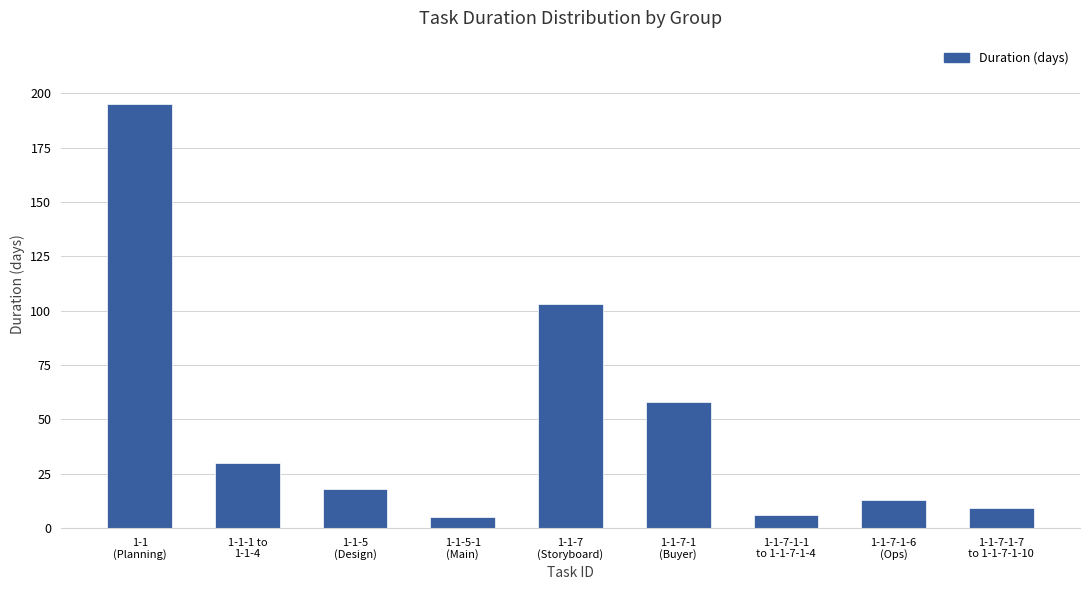

Reading left to right, extract all data points from this chart.

1-1
(Planning)=195	1-1-1 to
1-1-4=30	1-1-5
(Design)=18	1-1-5-1
(Main)=5	1-1-7
(Storyboard)=103	1-1-7-1
(Buyer)=58	1-1-7-1-1
to 1-1-7-1-4=6	1-1-7-1-6
(Ops)=13	1-1-7-1-7
to 1-1-7-1-10=9